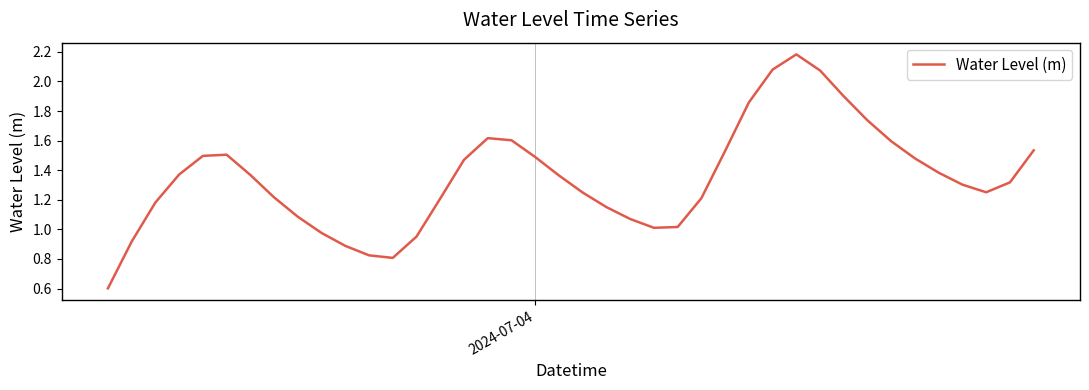

What is the greatest value displayed?

2.2